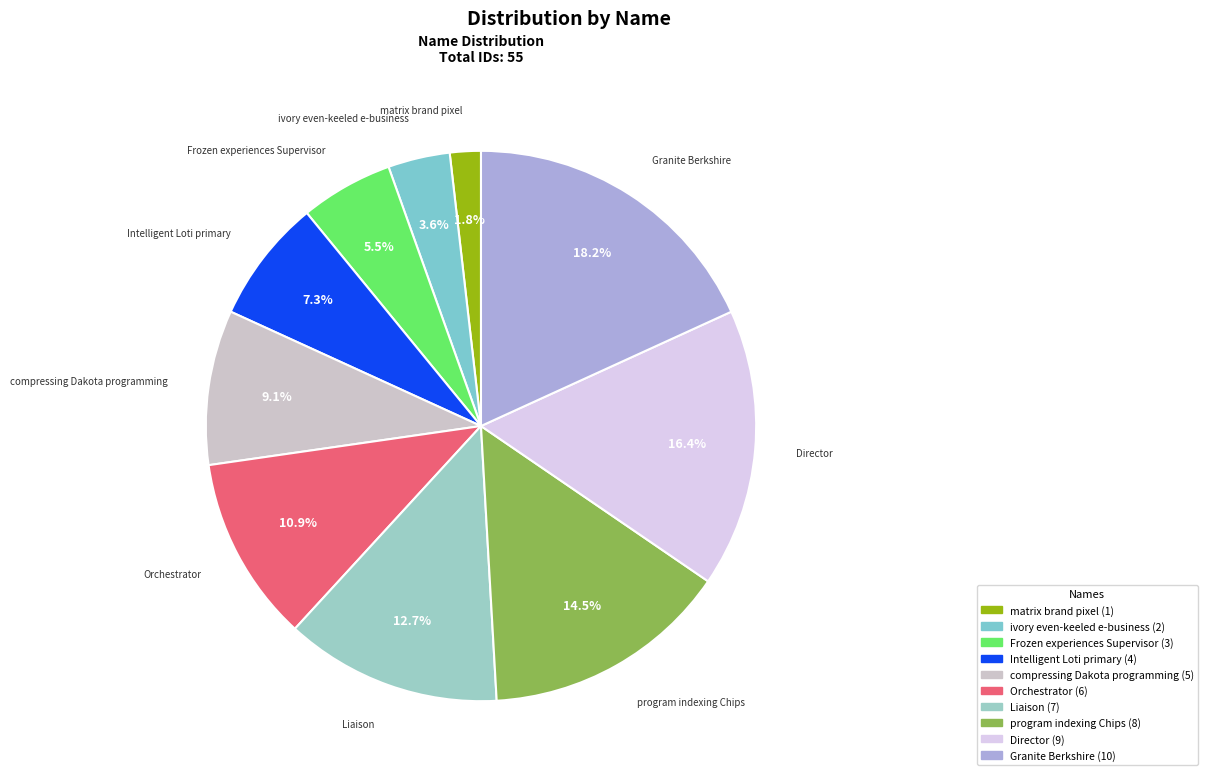

The matrix brand pixel slice represents 2% of the pie. True or false?

True